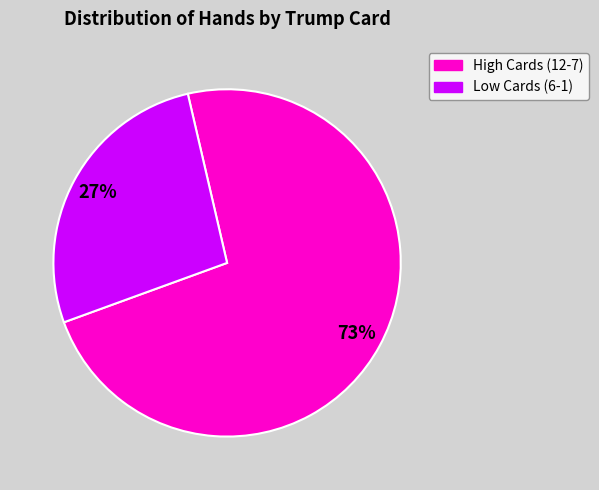

How many segments does this pie chart have?

2